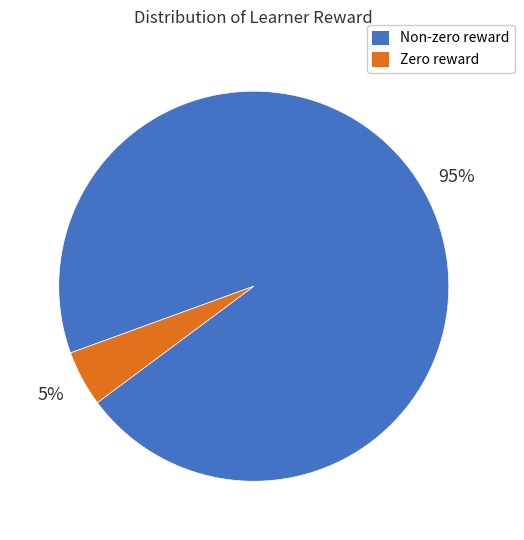

Do Non-zero reward and Zero reward together represent more than half of the pie?

Yes